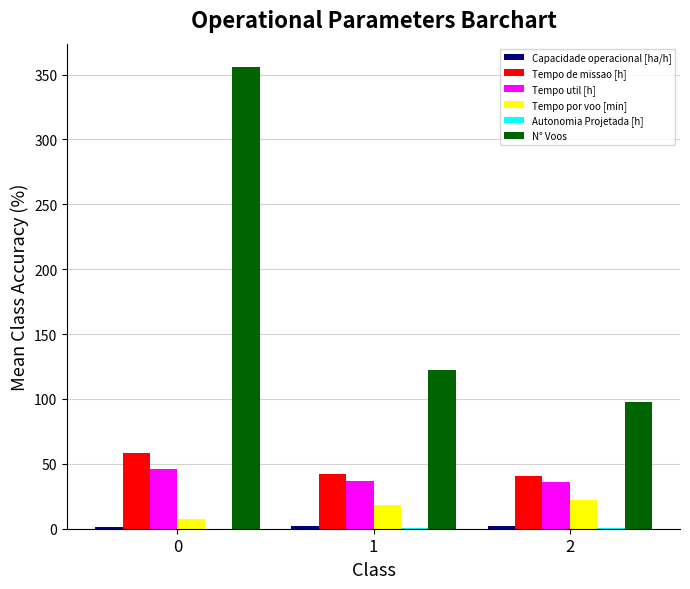

What is the highest value of the N° Voos series?

356.0